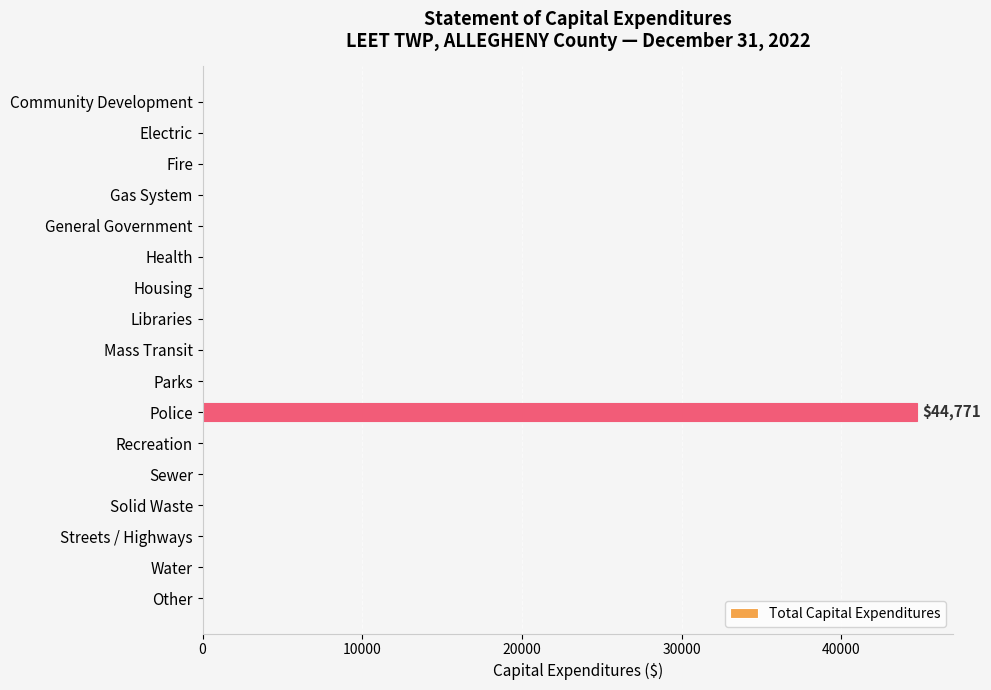

What is the change in value from Police to Other?

-44771